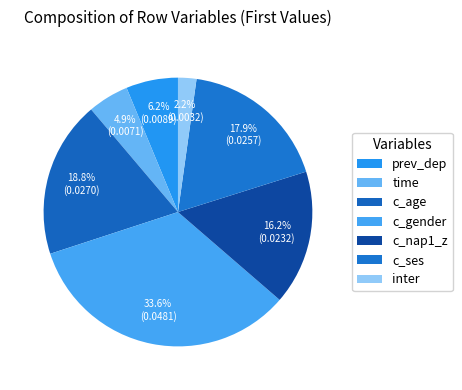

How many segments does this pie chart have?

7